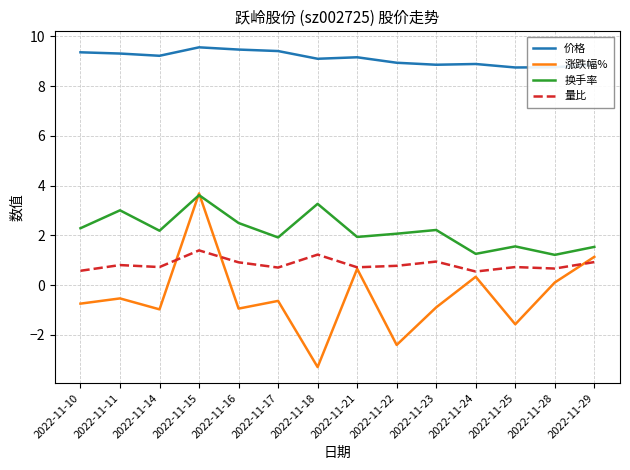

Which series has the largest total across all categories?

价格